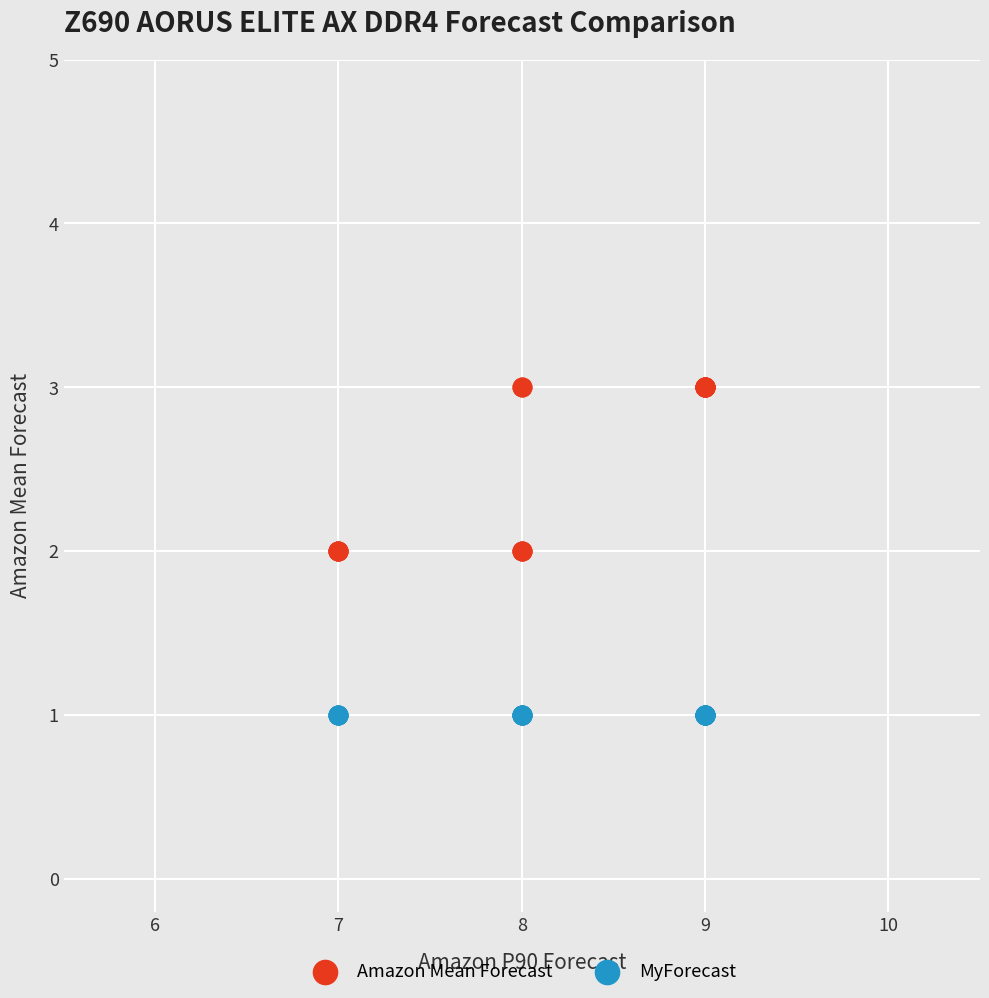

Which series reaches the minimum Y coordinate?

MyForecast